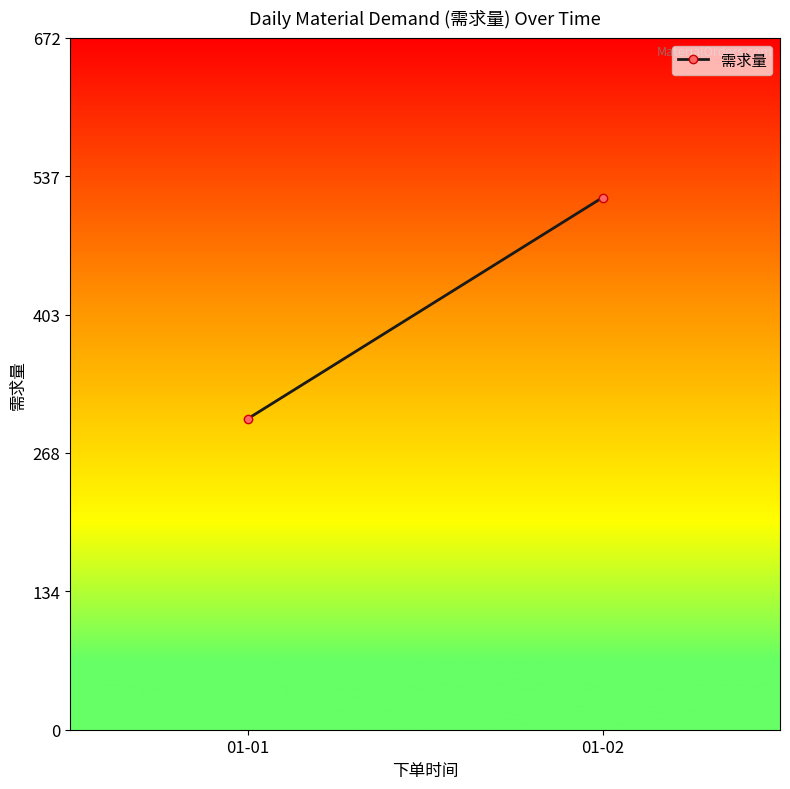

Which category has the highest value across all series?

01-02